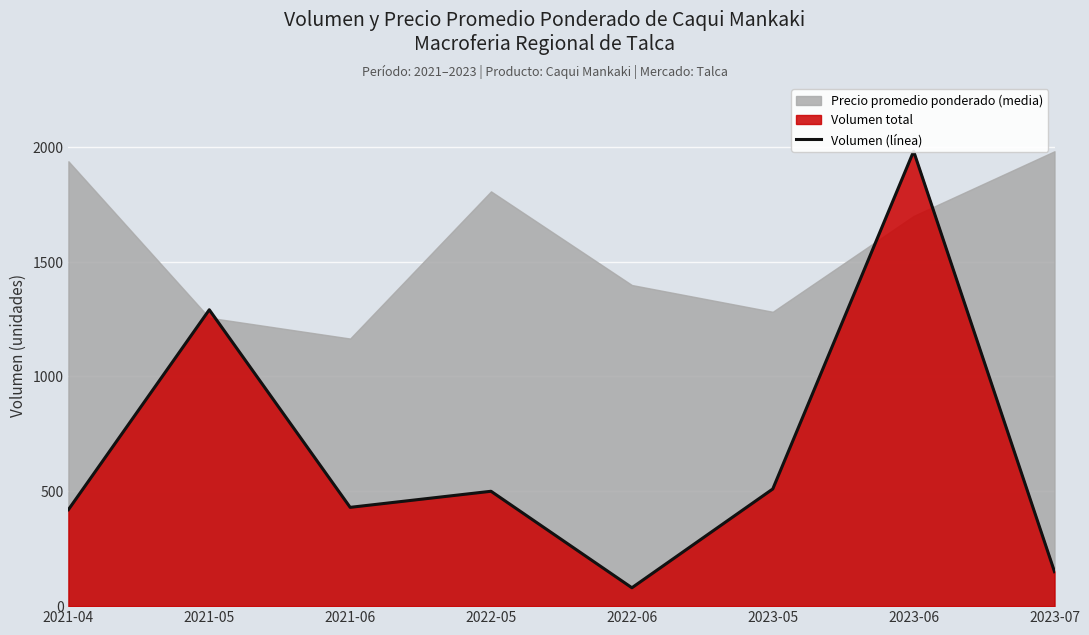

What is the average value?

670